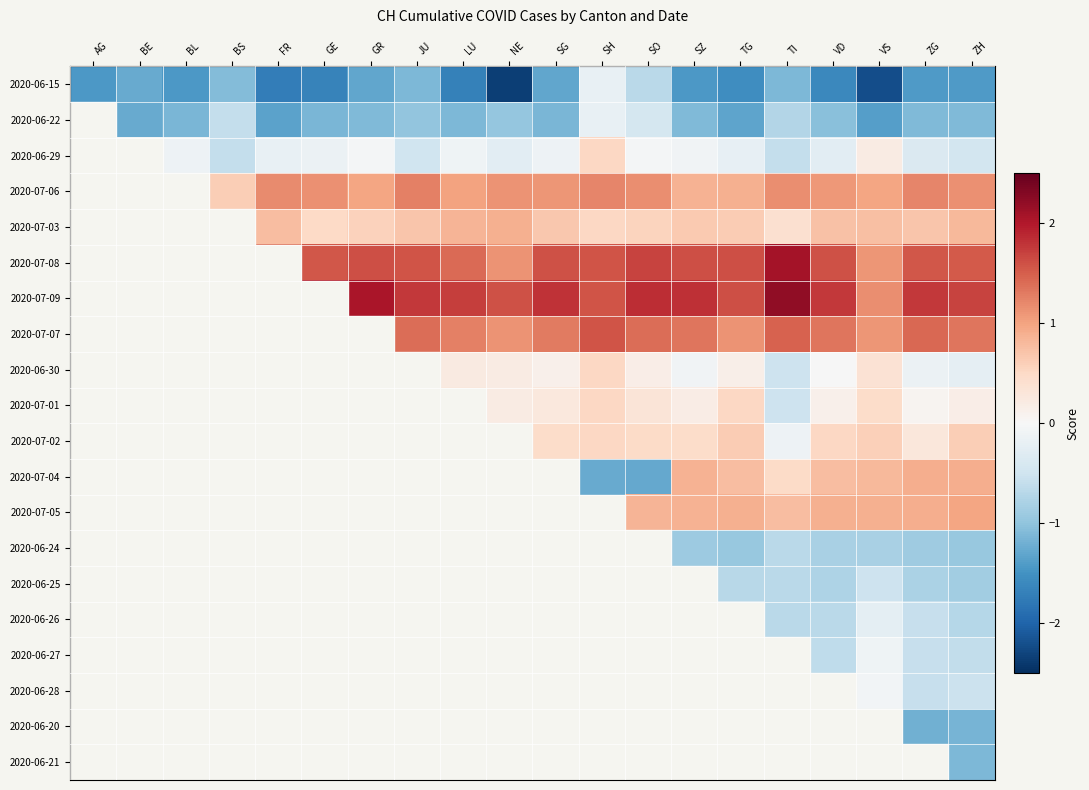

At how many categories does at least one series exceed 1?

20